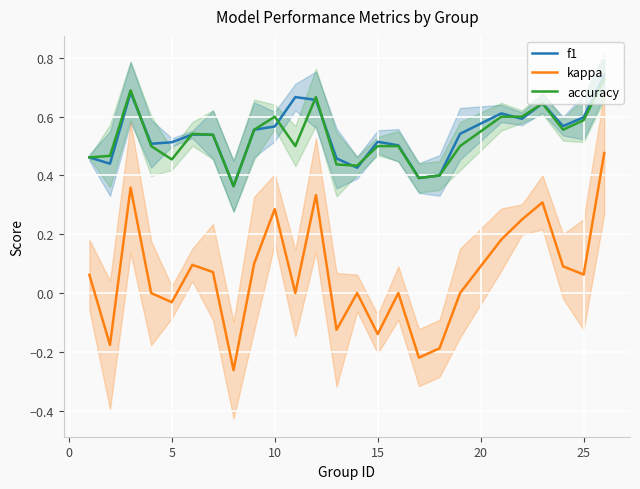

True or false: accuracy and kappa cross at least once.

False